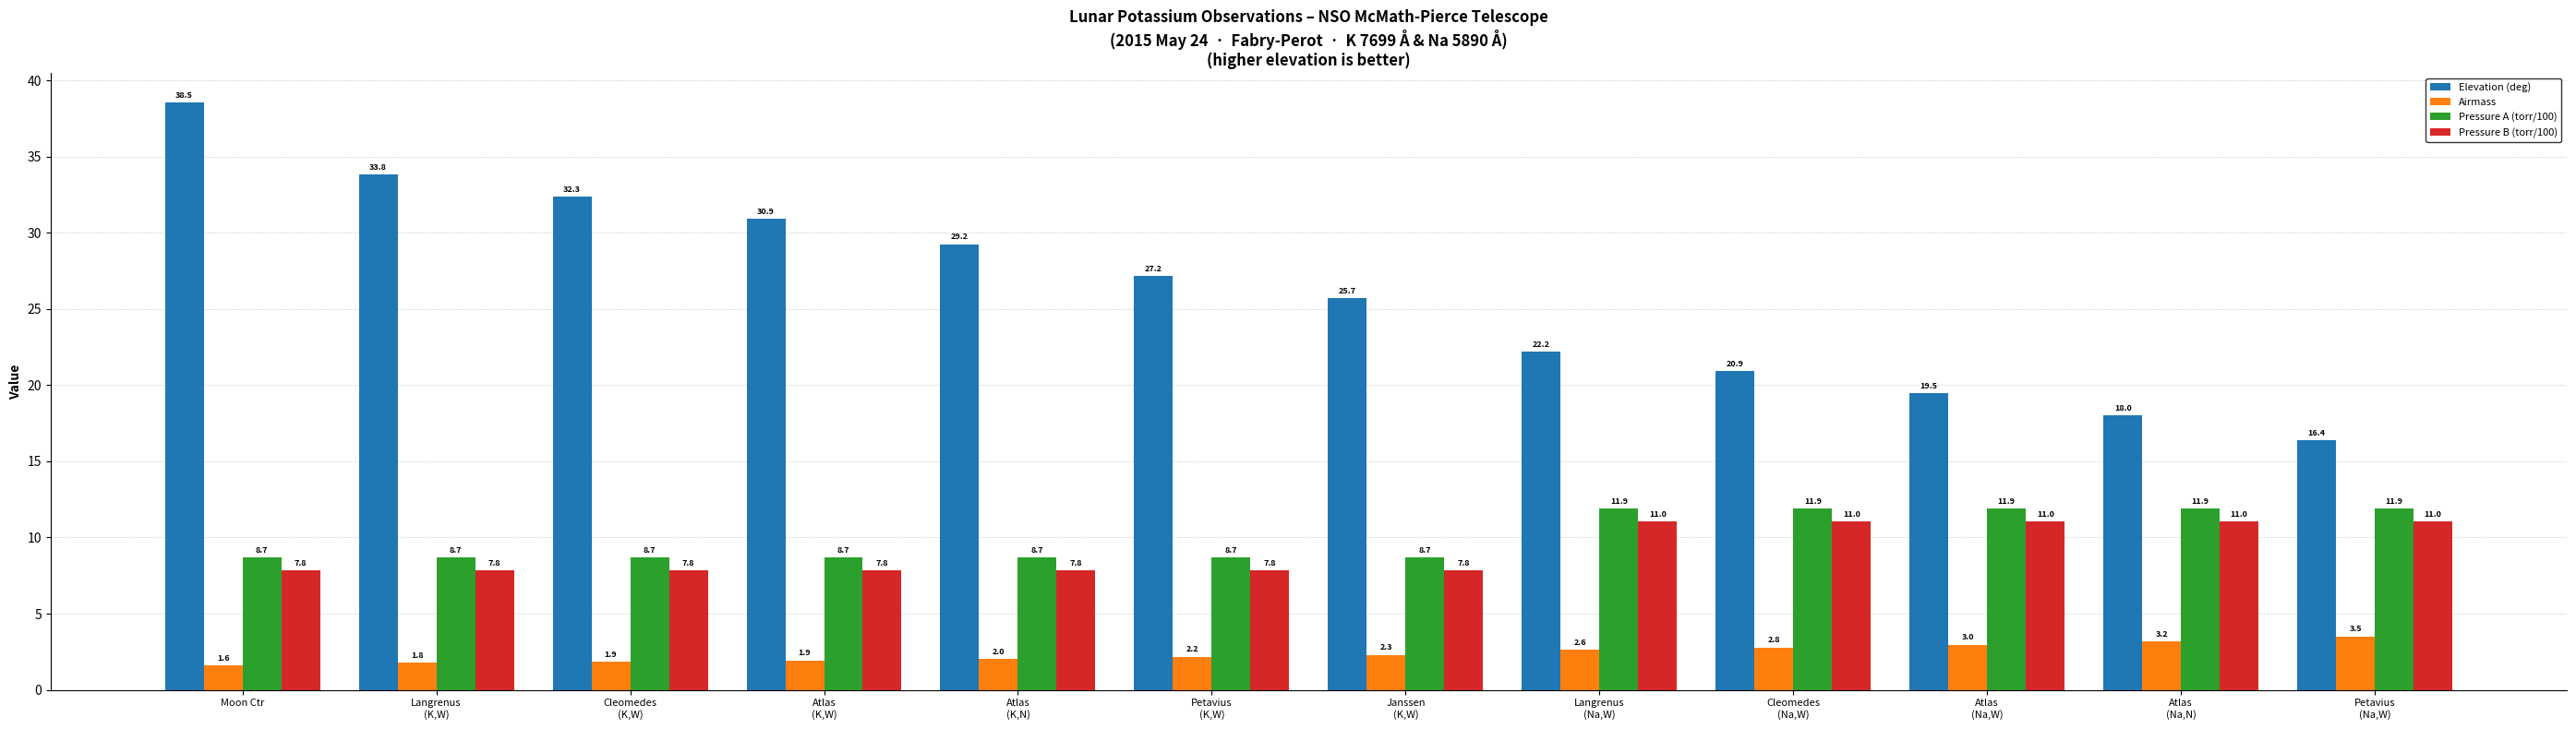

The value of Pressure B (torr/100) at Atlas
(Na,W) is 11.0. True or false?

True